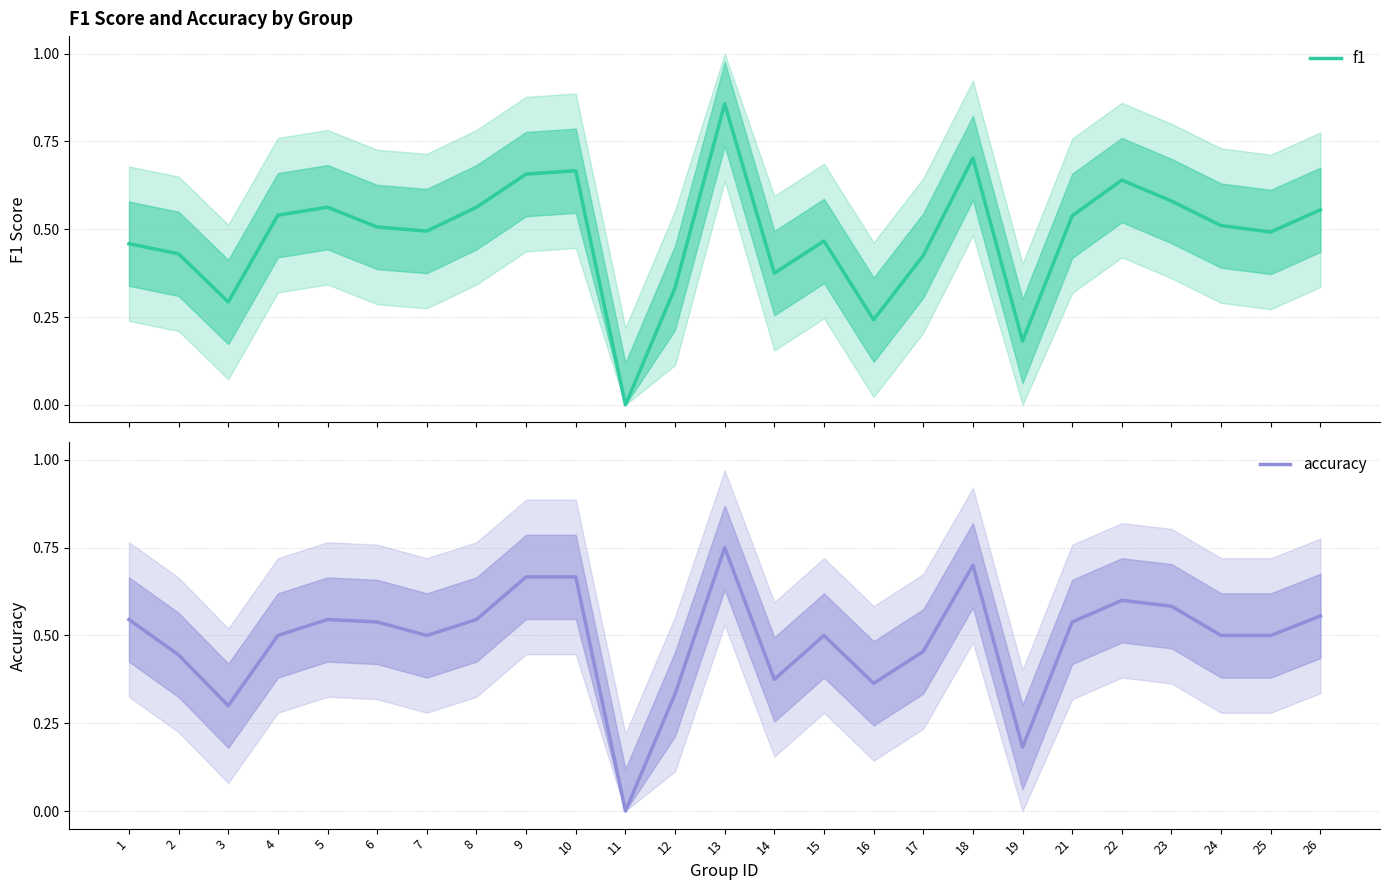

Does the chart display data point markers on the line(s)?

No